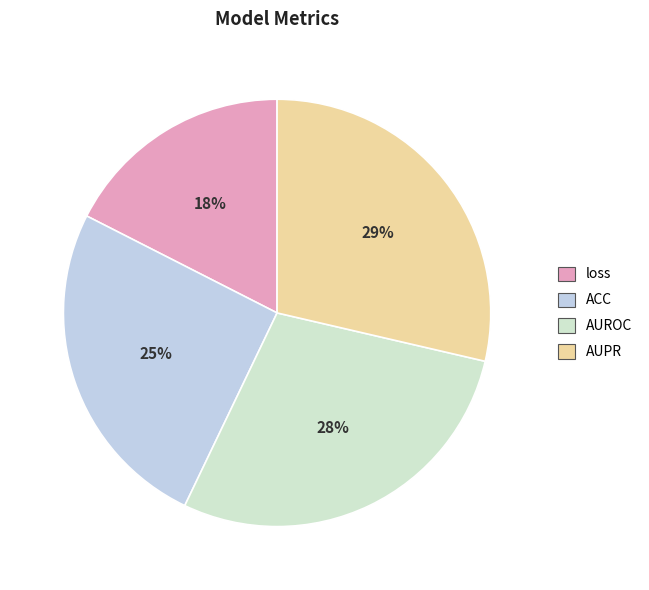

What is the smallest slice in the pie chart?

loss